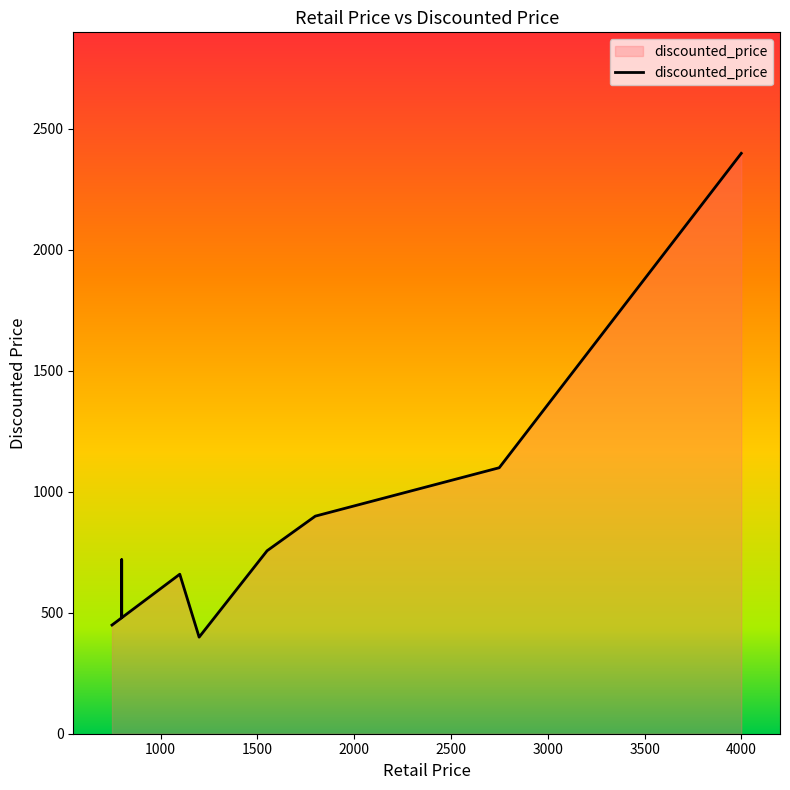

How many lines are shown in the chart?

1